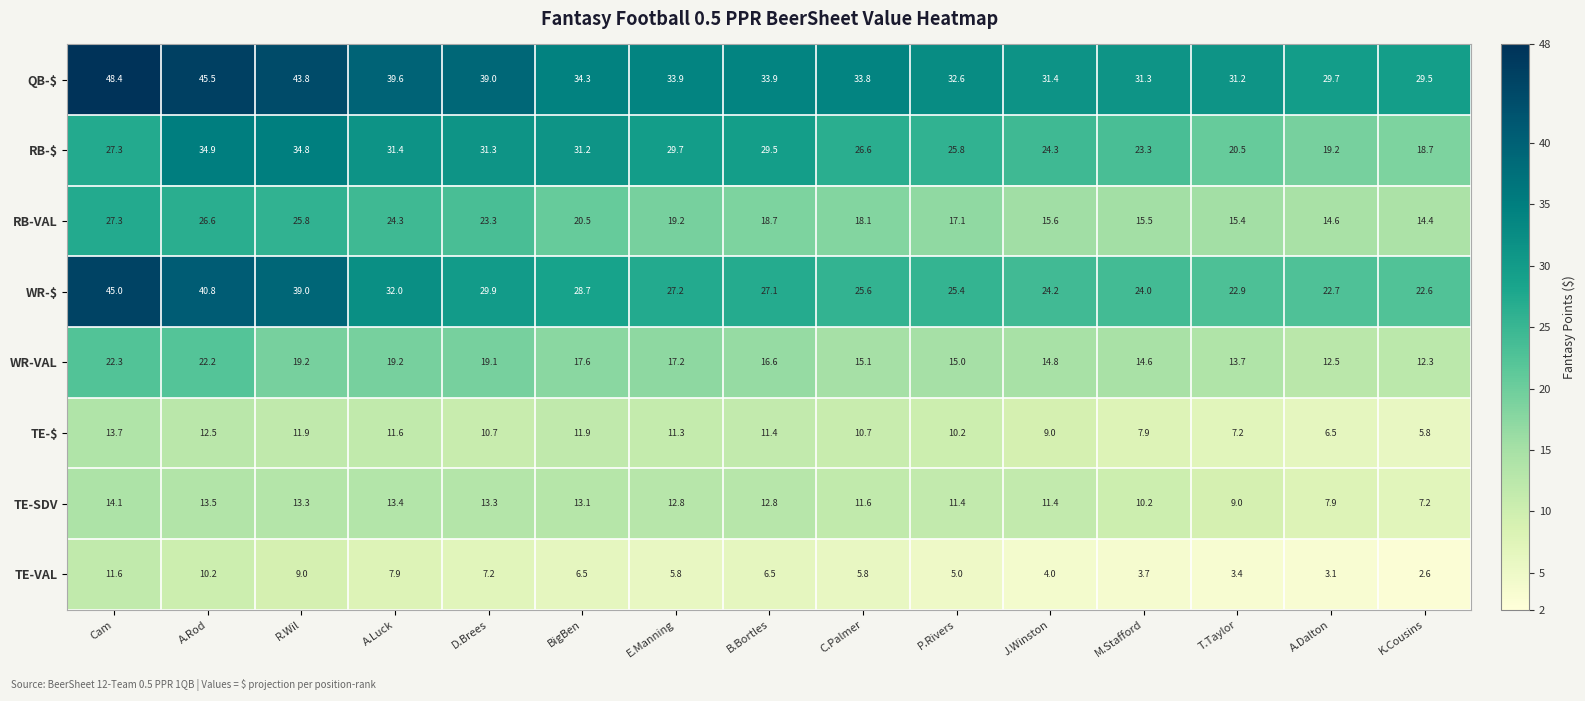

What is the maximum value shown in the chart?

48.4